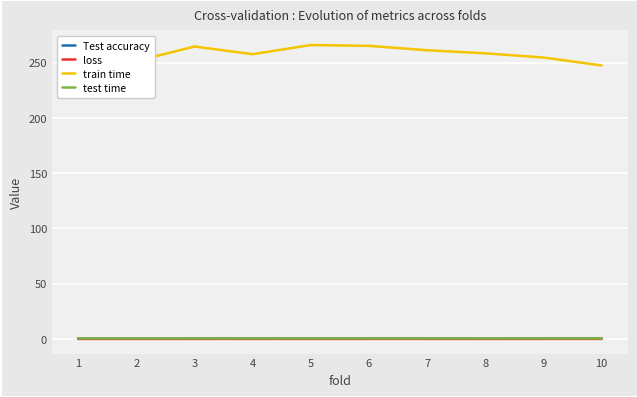

Is it true that test time equals 0.5 at 8?

True